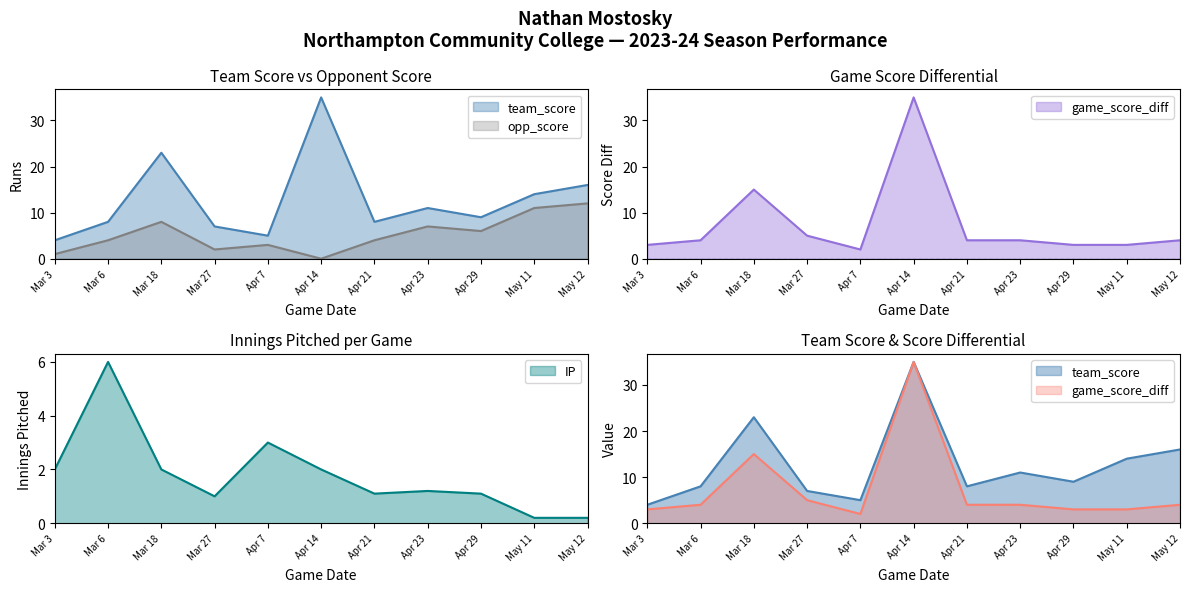

Where is the first local minimum for IP?

Mar 27